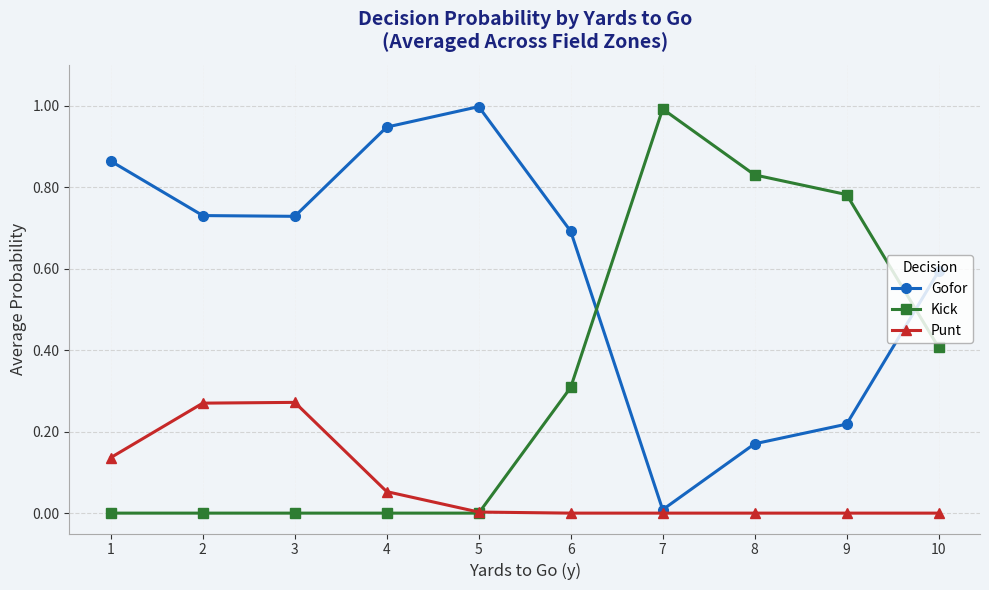

The value of Punt at 7 is 0.0. True or false?

True